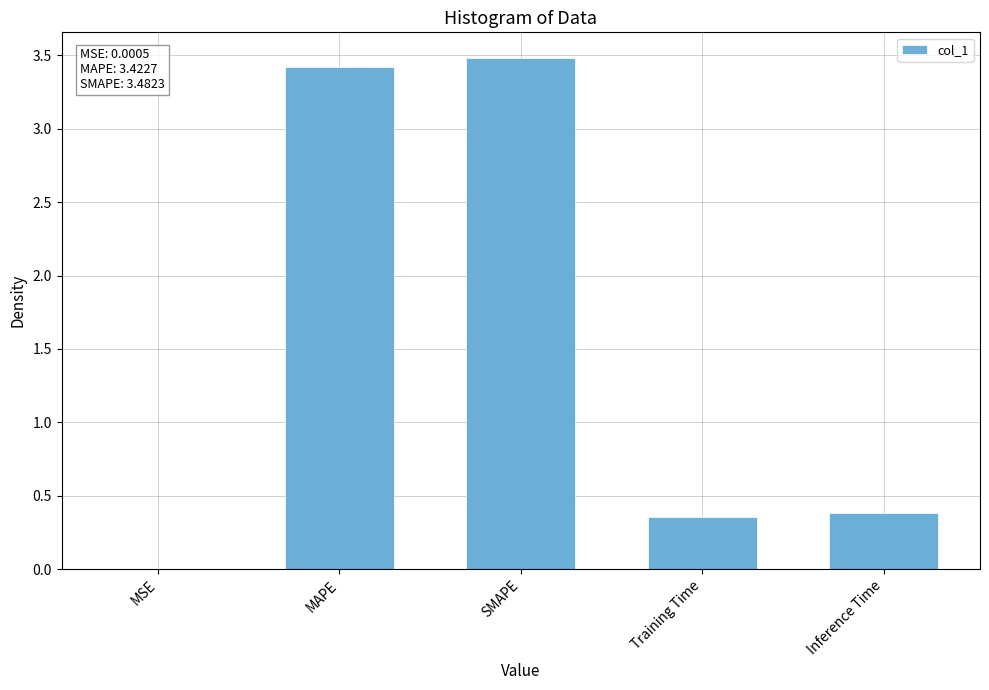

Count the number of data series in this chart.

1